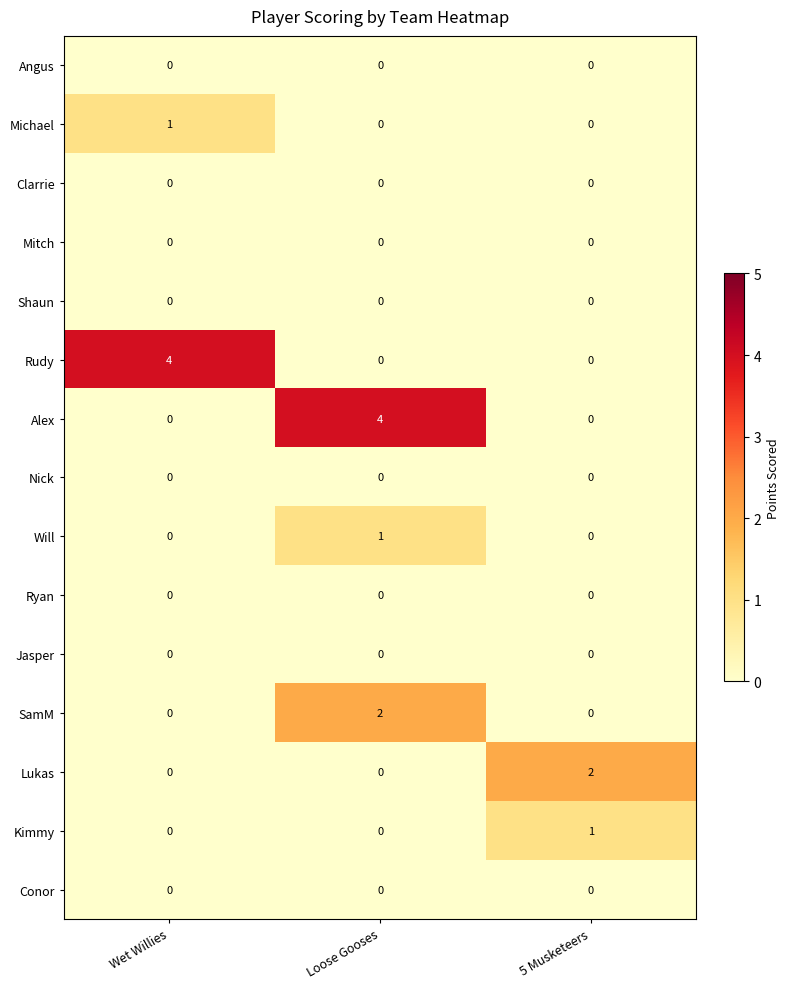

Between Wet Willies and 5 Musketeers, which series saw the biggest shift?

Rudy